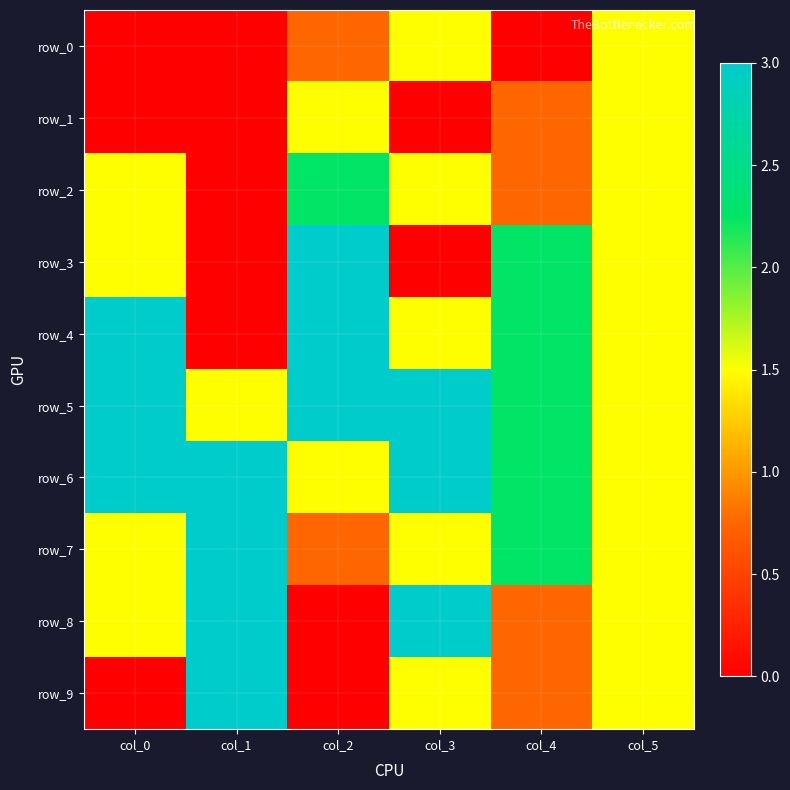

At which label does row_0 reach its minimum?

col_0